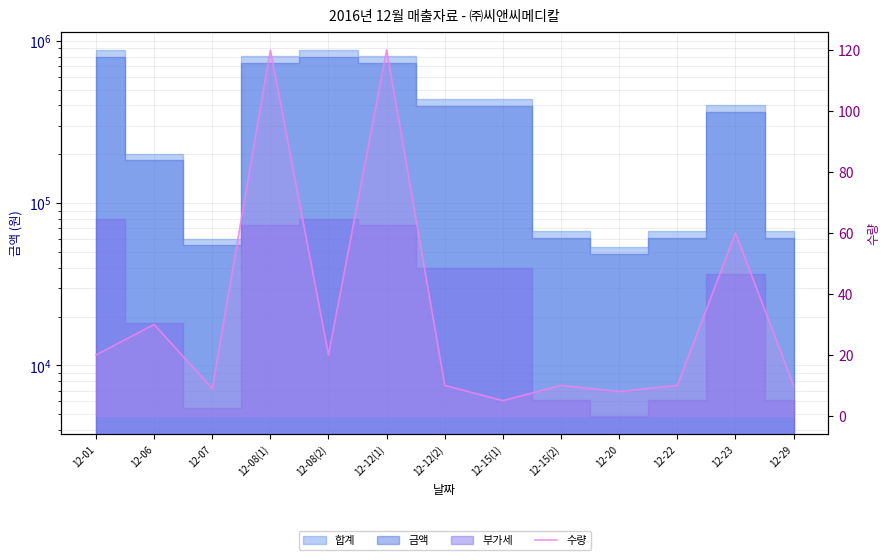

What is the maximum value shown in the chart?

120